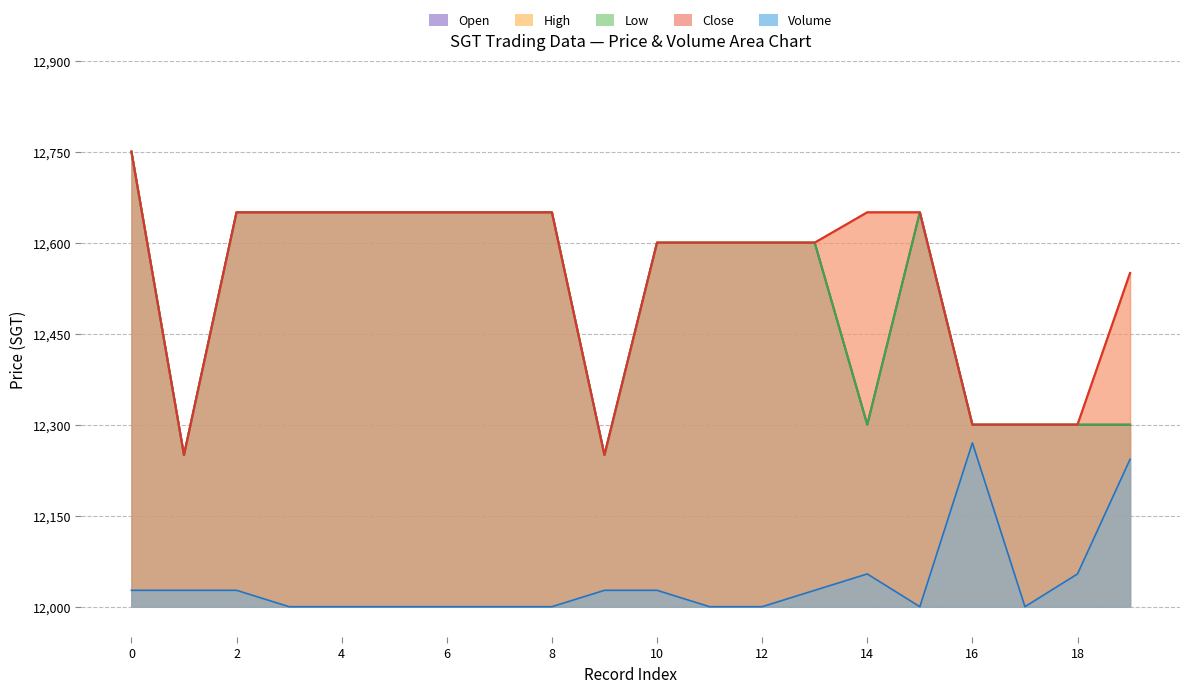

What is the lowest value of the Close series?

12250